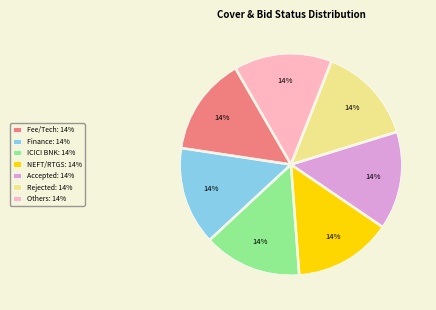

Is the sum of Finance: 14% and ICICI BNK: 14% greater than half?

No